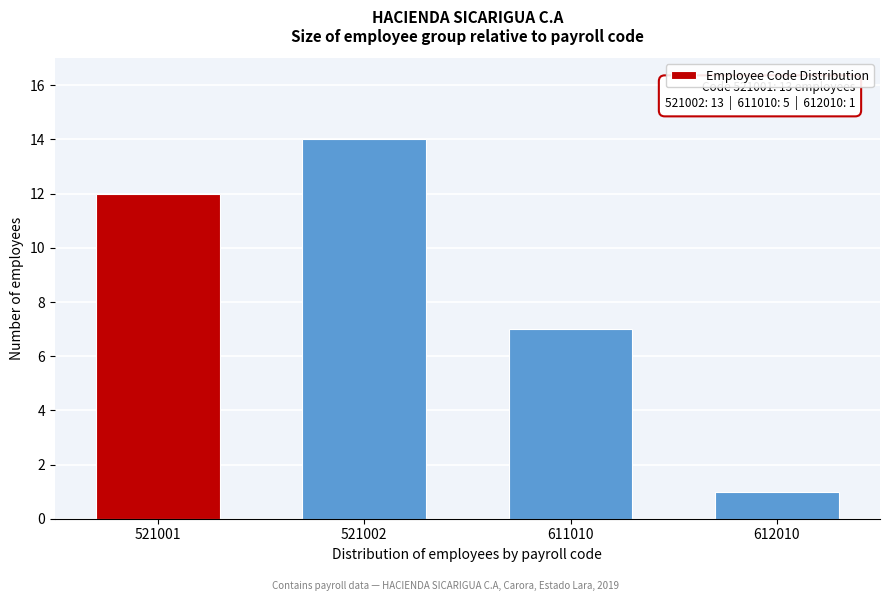

Reading left to right, extract all data points from this chart.

12	14	7	1